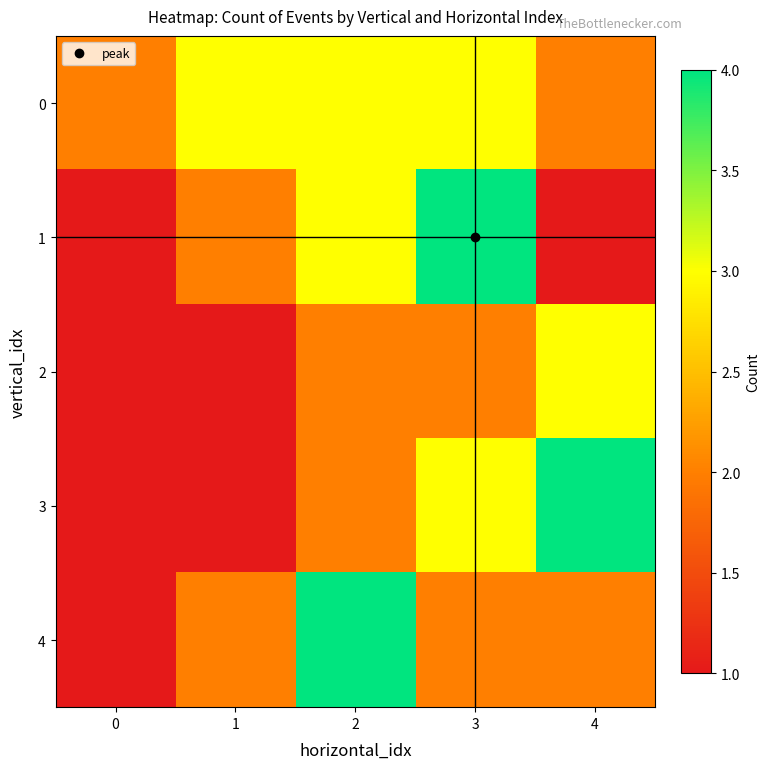

List the series in order of their peak value, highest first.

1, 3, 4, 0, 2